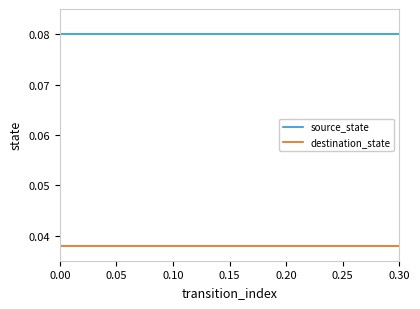

List the series in order of their overall mean, lowest first.

destination_state, source_state